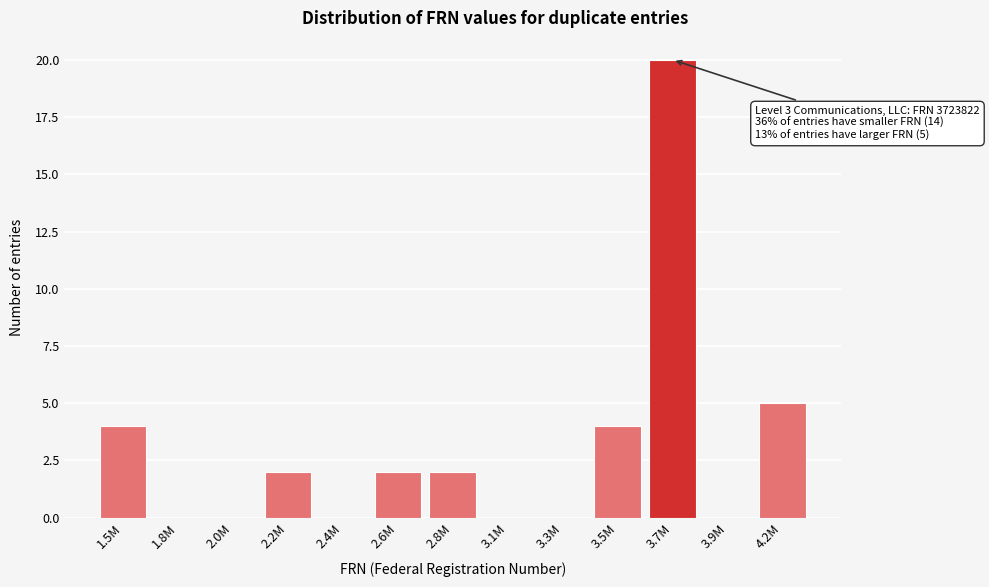

Reading left to right, list all the values displayed in this chart.

1.5M=4	1.8M=0	2.0M=0	2.2M=2	2.4M=0	2.6M=2	2.8M=2	3.1M=0	3.3M=0	3.5M=4	3.7M=20	3.9M=0	4.2M=5